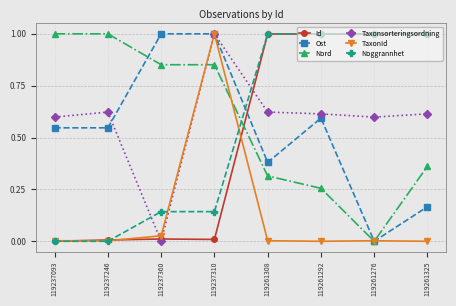

The value of Taxonsorteringsordning at 119261276 is 1.1. True or false?

False